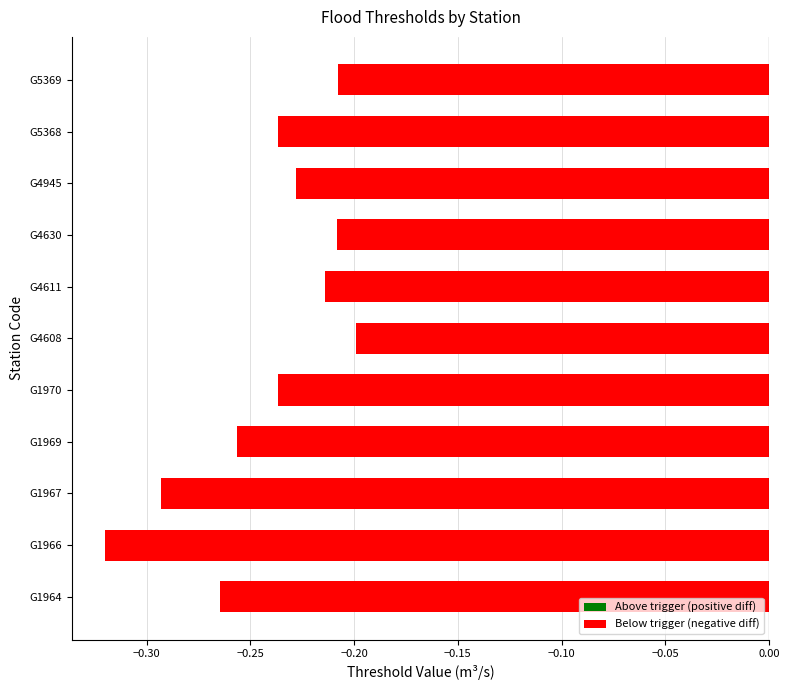

What is the sum of all values?

-2.7